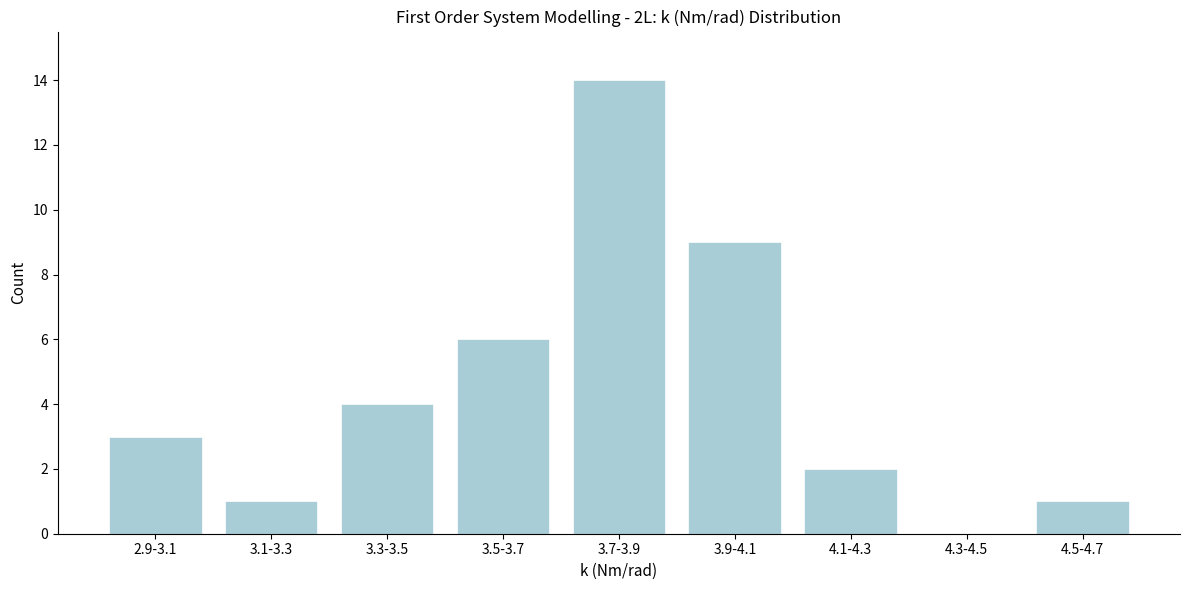

Reading right to left, extract all data points from this chart.

4.5-4.7=1	4.3-4.5=0	4.1-4.3=2	3.9-4.1=9	3.7-3.9=14	3.5-3.7=6	3.3-3.5=4	3.1-3.3=1	2.9-3.1=3